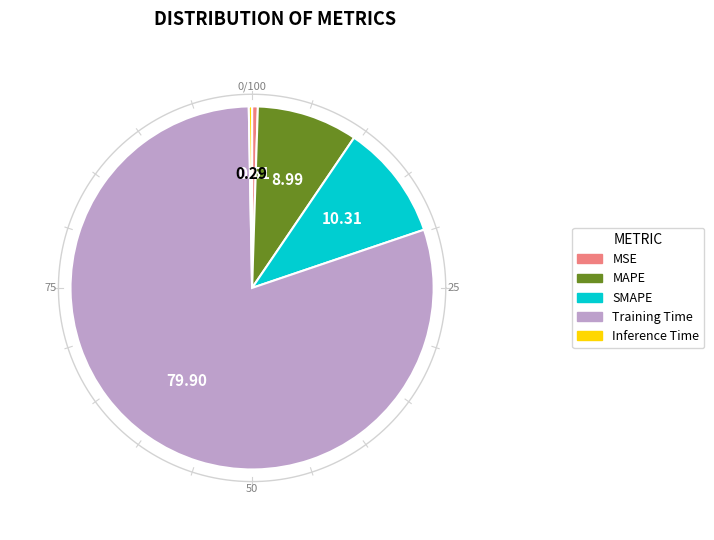

Is there a majority slice in this chart?

Yes